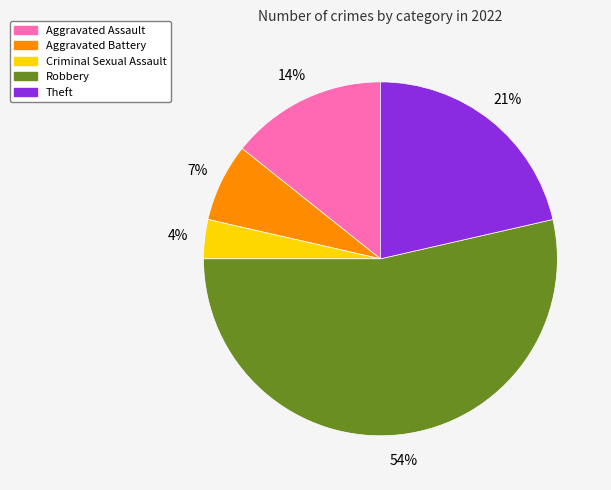

The Aggravated Assault slice represents 14% of the pie. True or false?

True